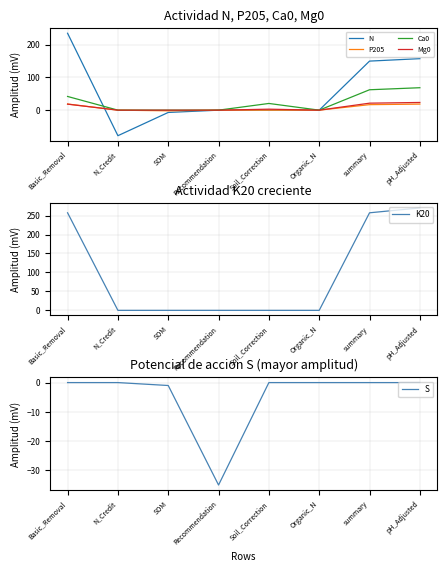

What is the label of the 3rd point from the right?

Organic_N